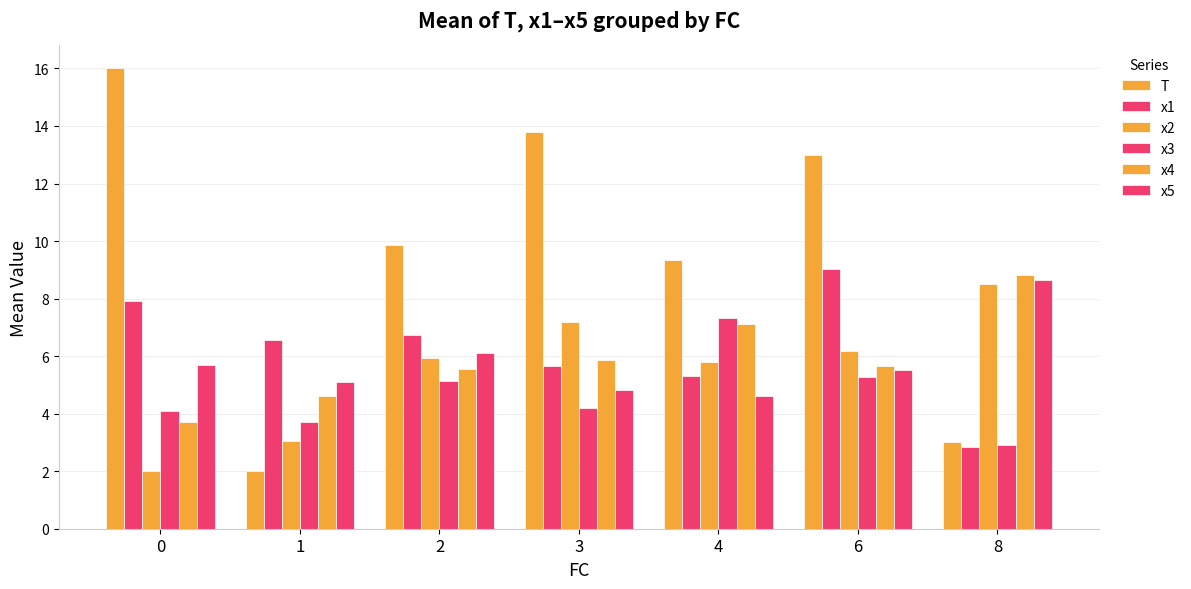

True or false: x4 has a value of 10.1 at 4.

False